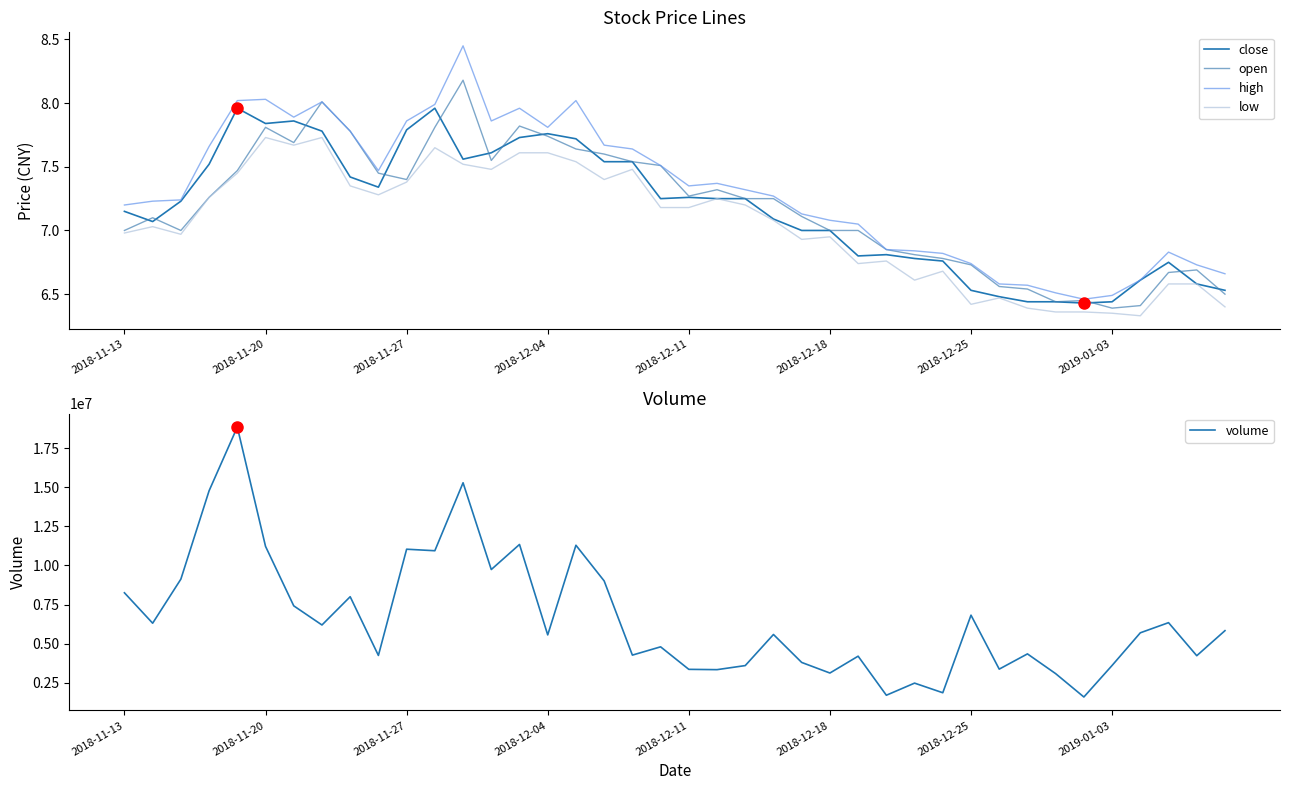

True or false: high and low intersect in this chart.

False